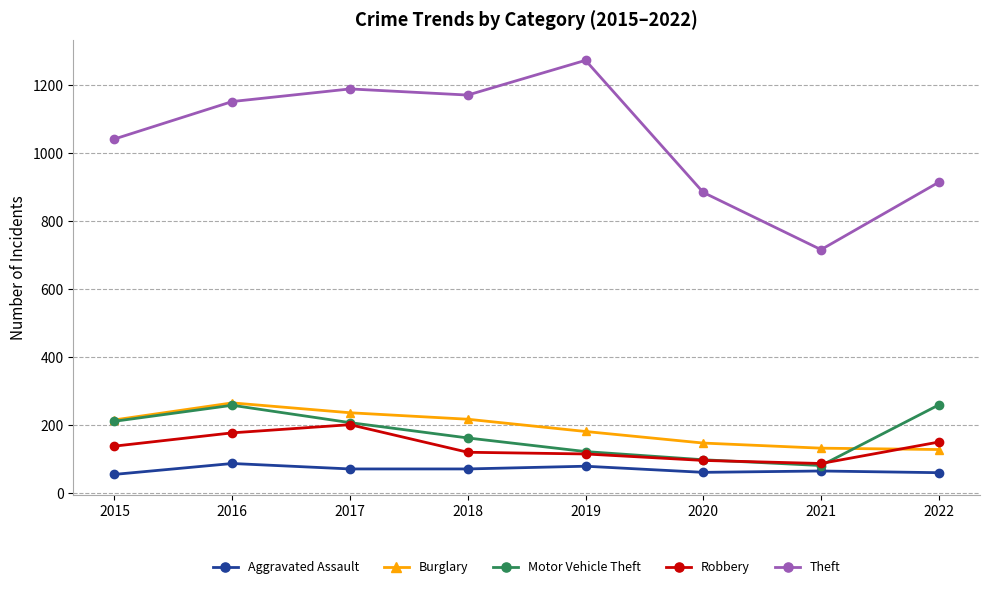

Does the chart have visible grid lines?

Yes